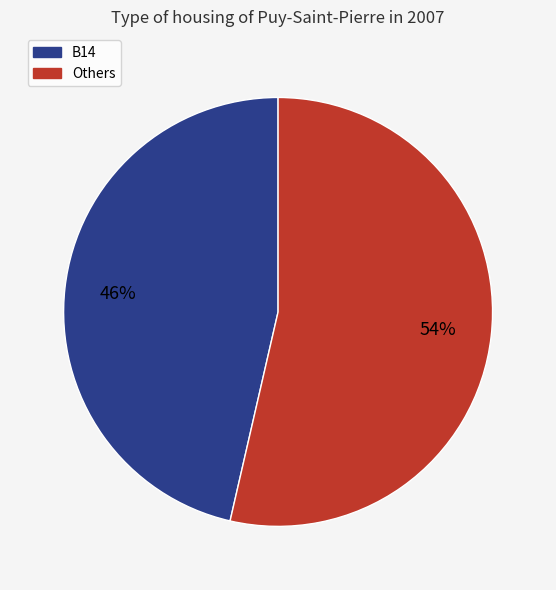

To the nearest percent, what is the average slice percentage?

50%